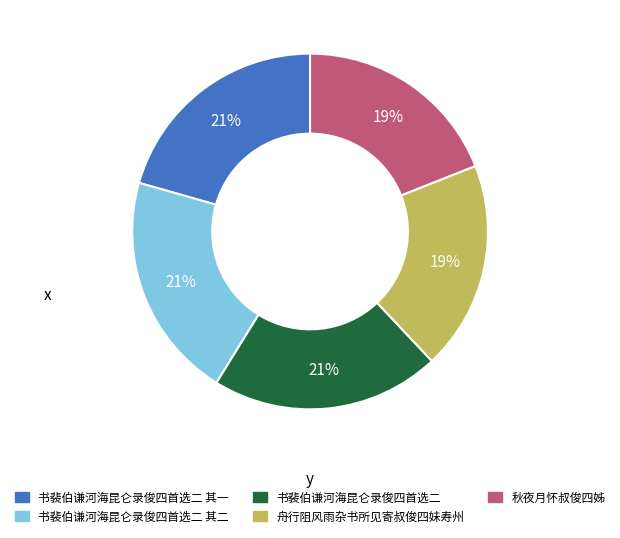

Is there any slice that represents more than half of the pie?

No